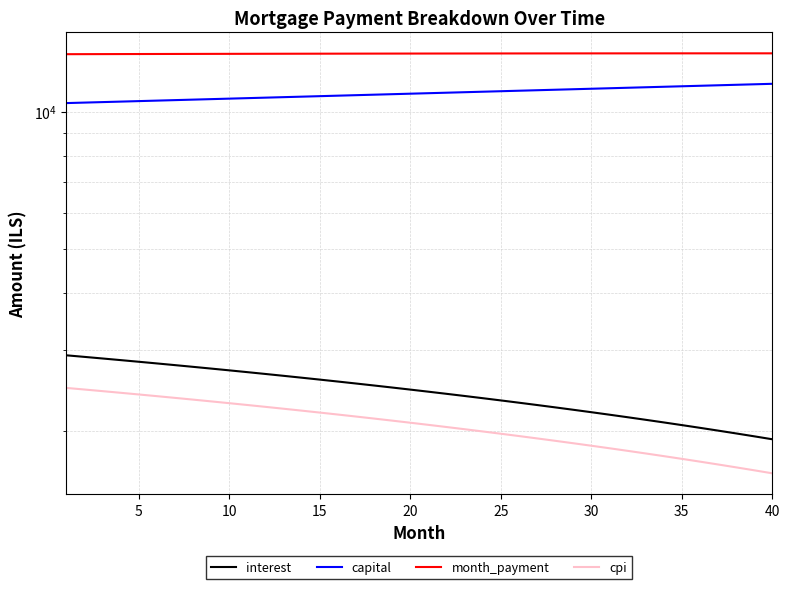

What is the difference between the highest and lowest values at 25?

11001.3